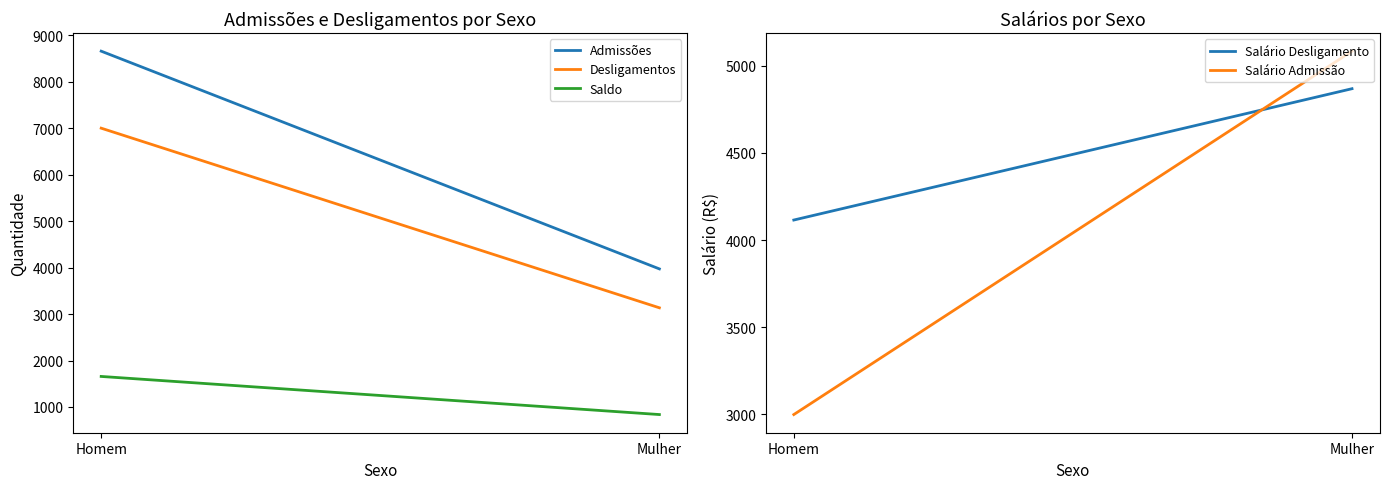

What is the difference between the highest and lowest values at Mulher?

4247.6